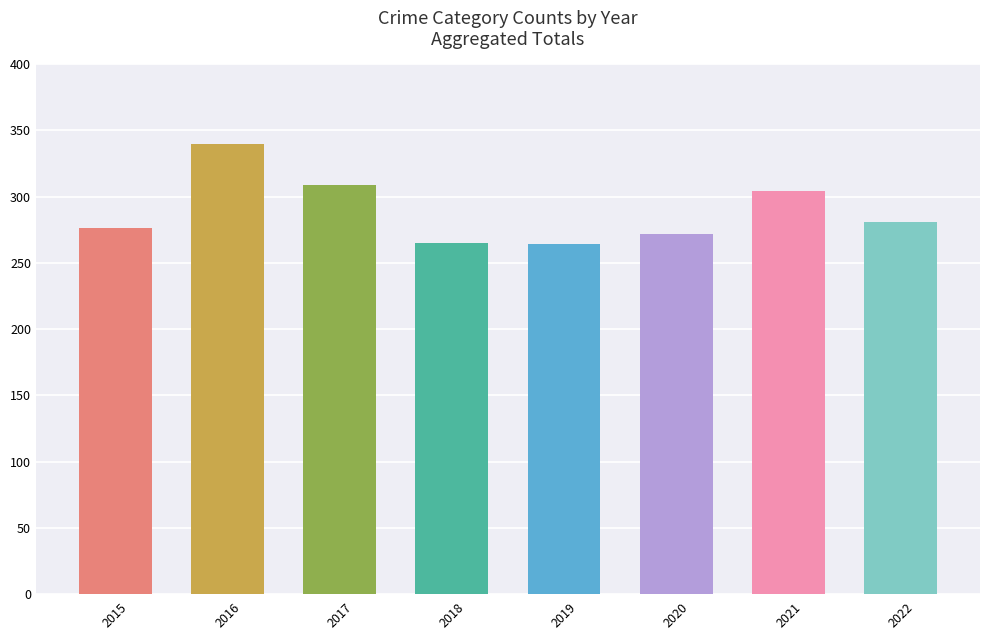

True or false: the data shows 574 at 2016.

False